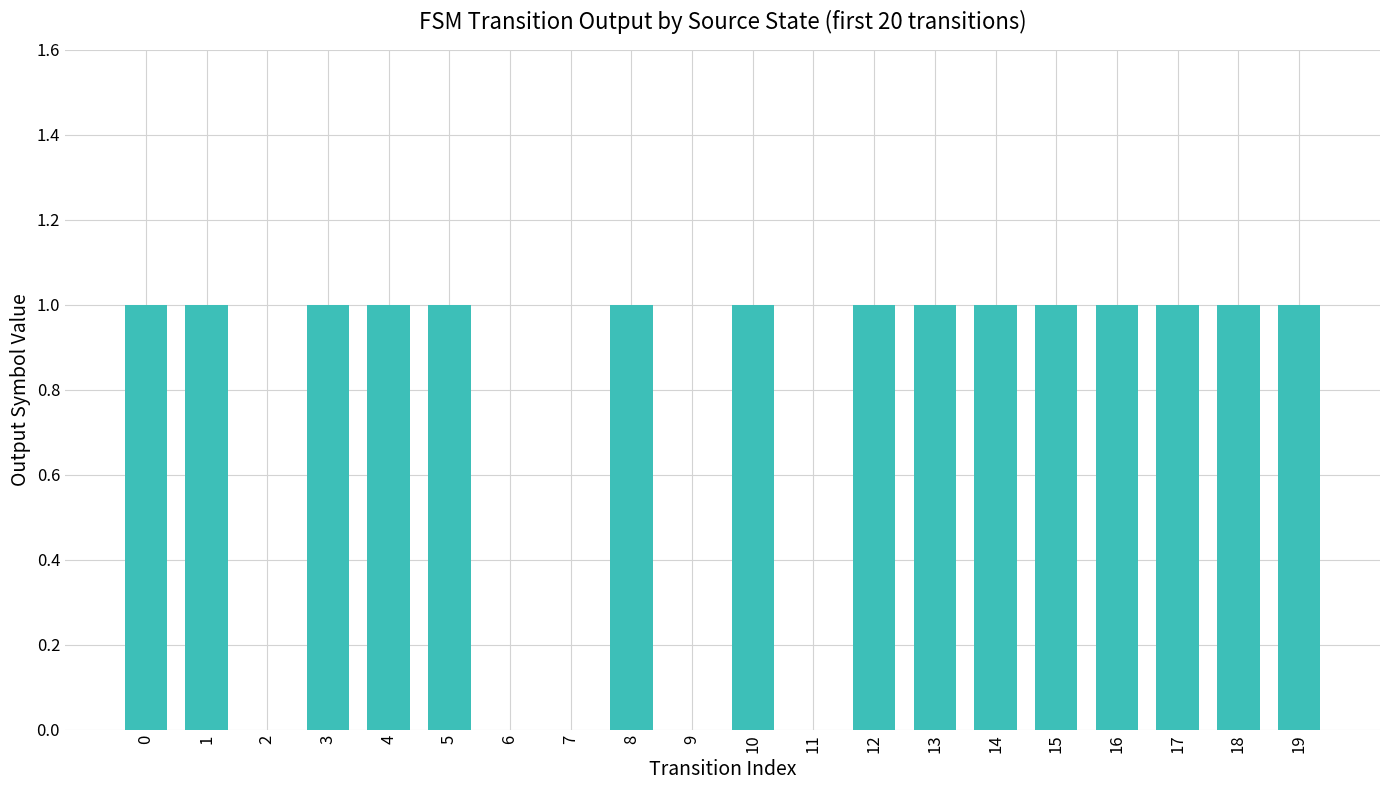

Count the number of categories in the chart.

20